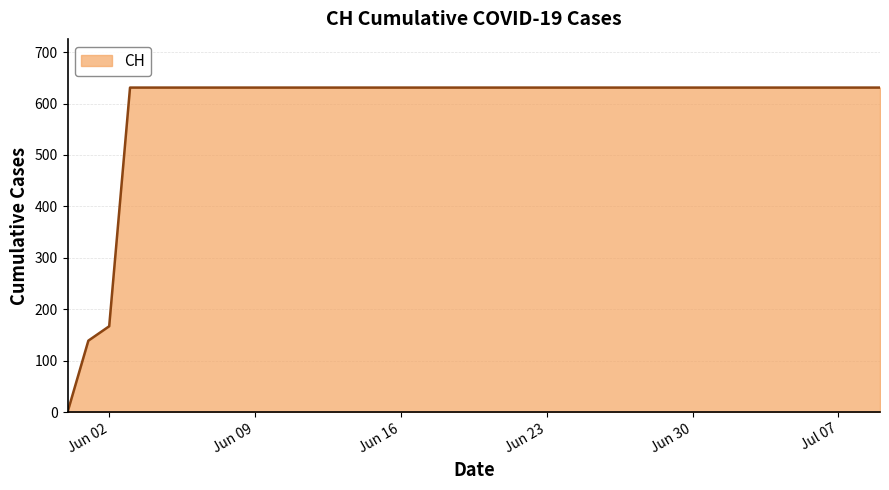

What is the difference between the maximum and minimum values?

631